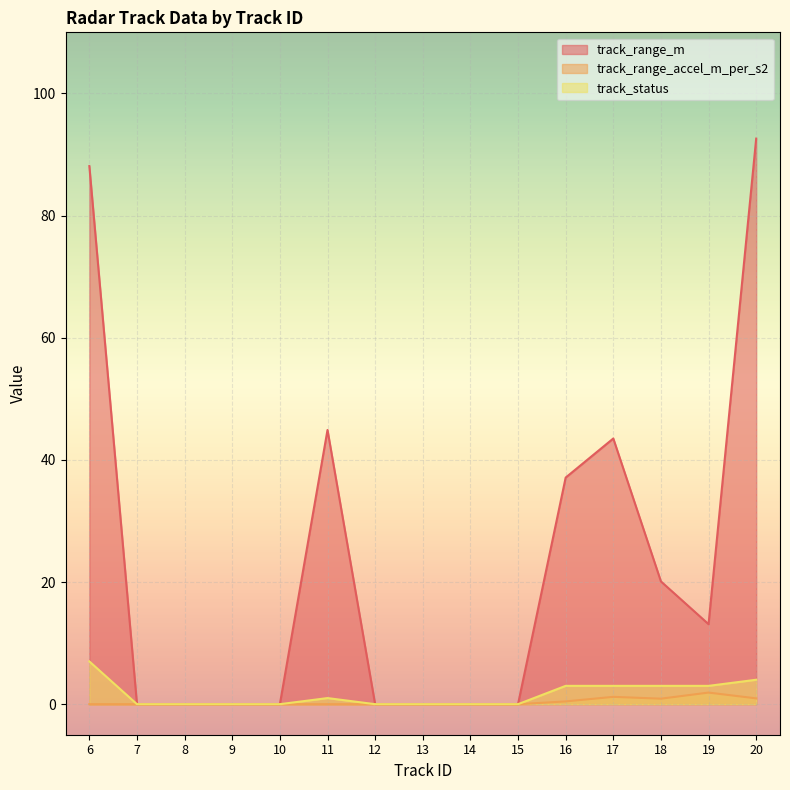

True or false: track_range_m and track_range_accel_m_per_s2 cross at least once.

False